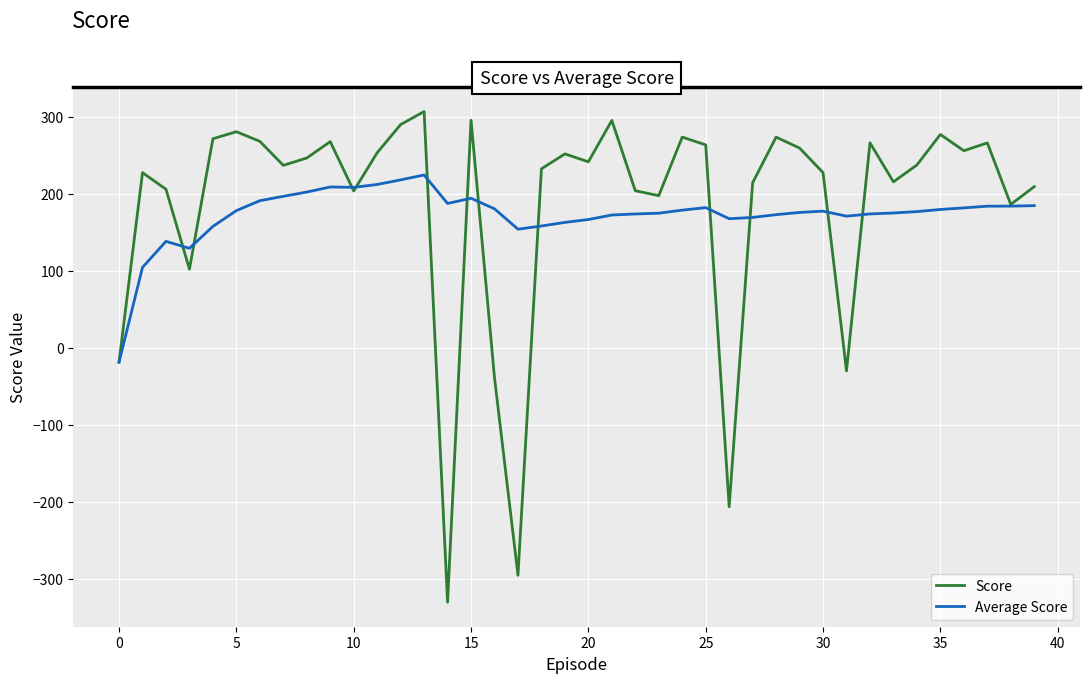

What is the lowest value of the Score series?

-330.1